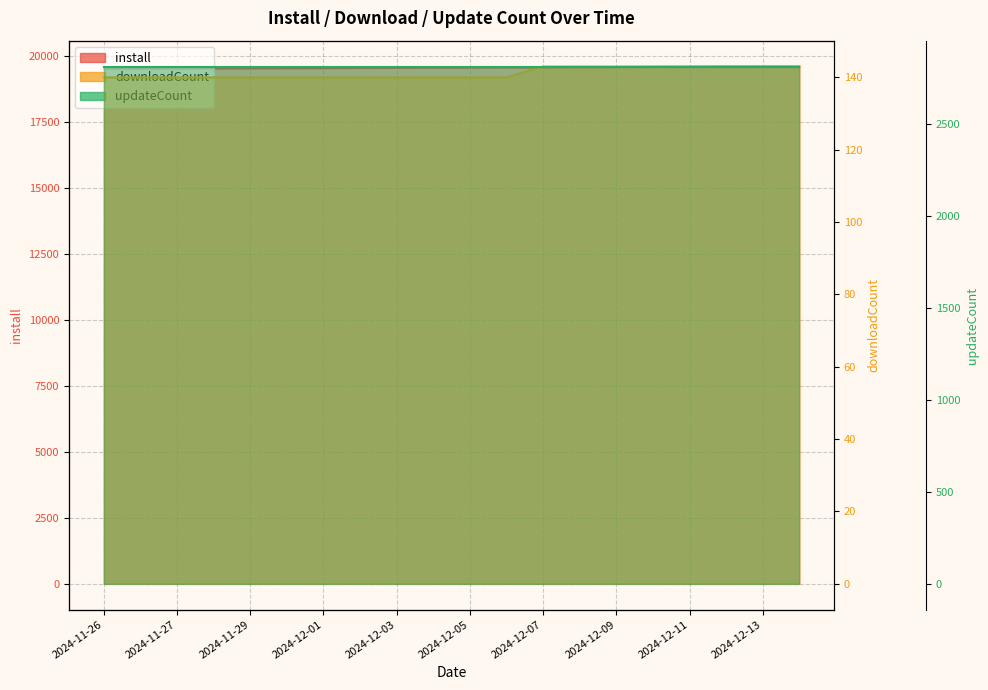

How many data points in install are less than 19571?

10